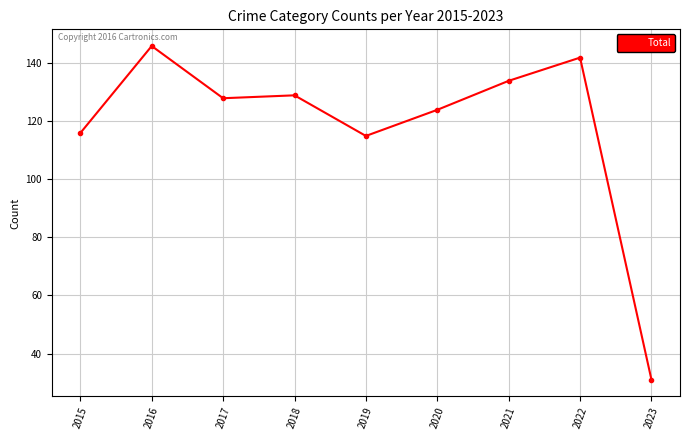

What is the ratio of the value at 2020 to the value at 2015?

1.1